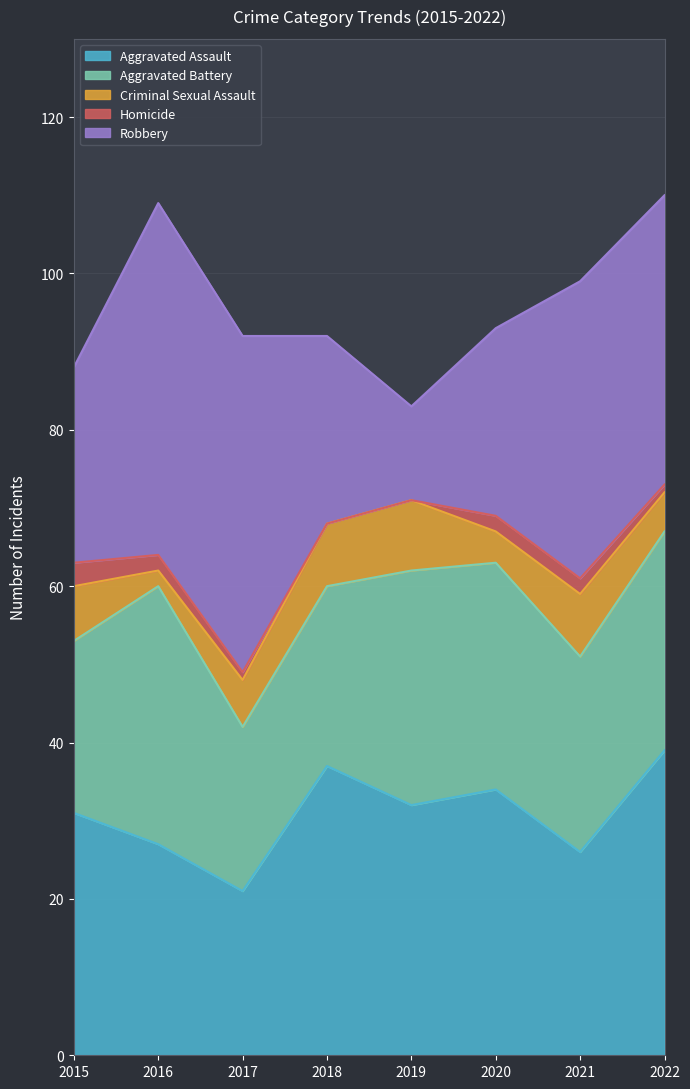

Where is Homicide nearest to the value 1?

2017